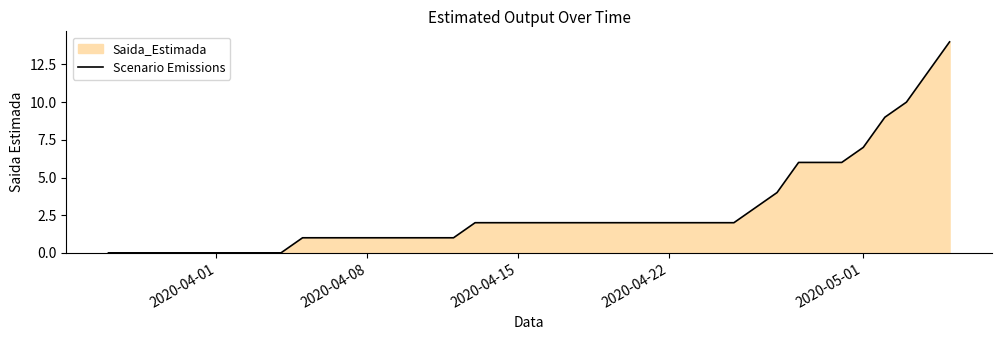

What is the difference between the maximum and minimum values?

14